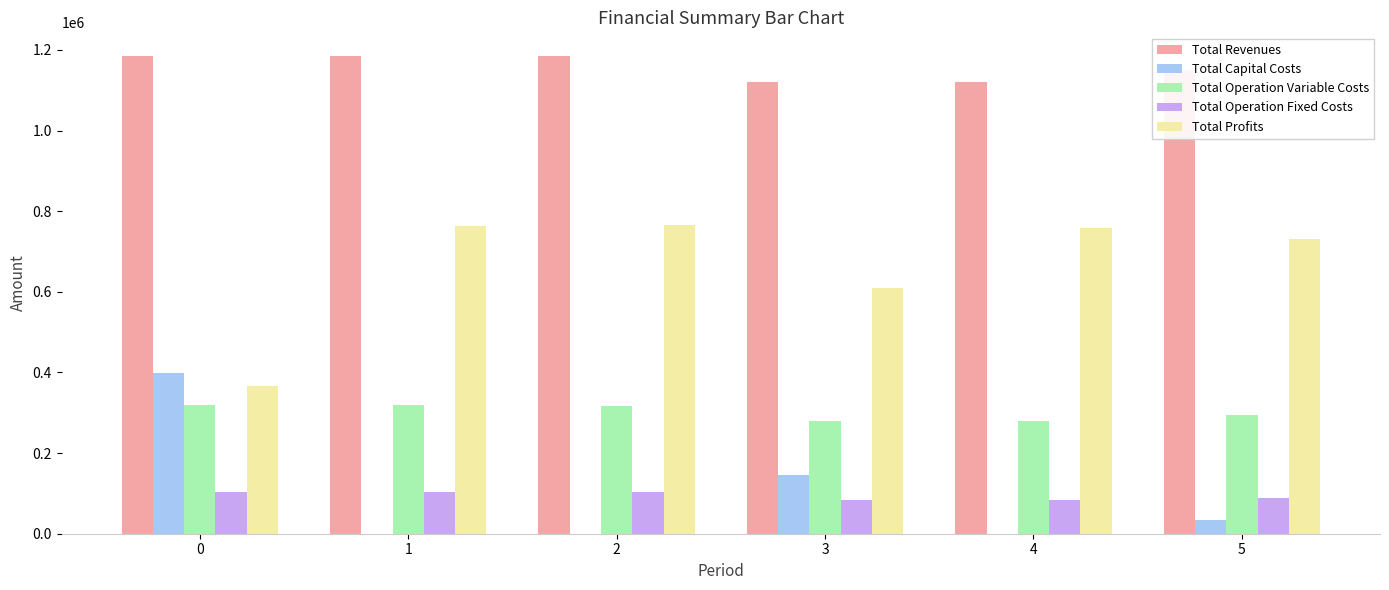

What is the sum of all Total Operation Fixed Costs values?

562342.7